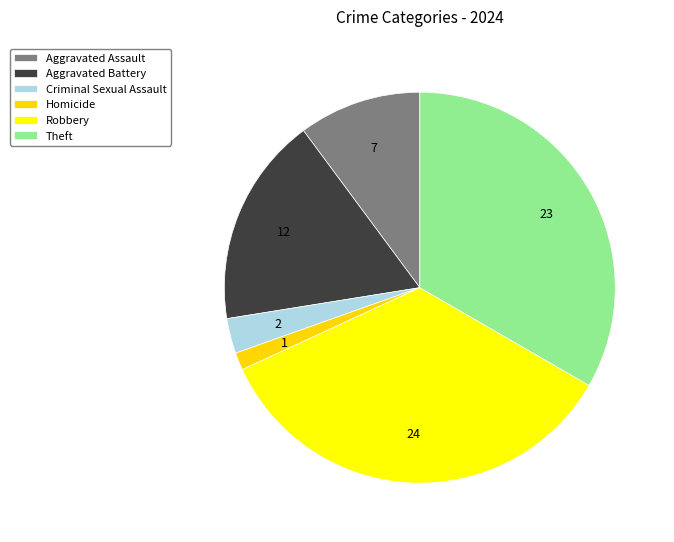

What is the largest slice in the pie chart?

Robbery